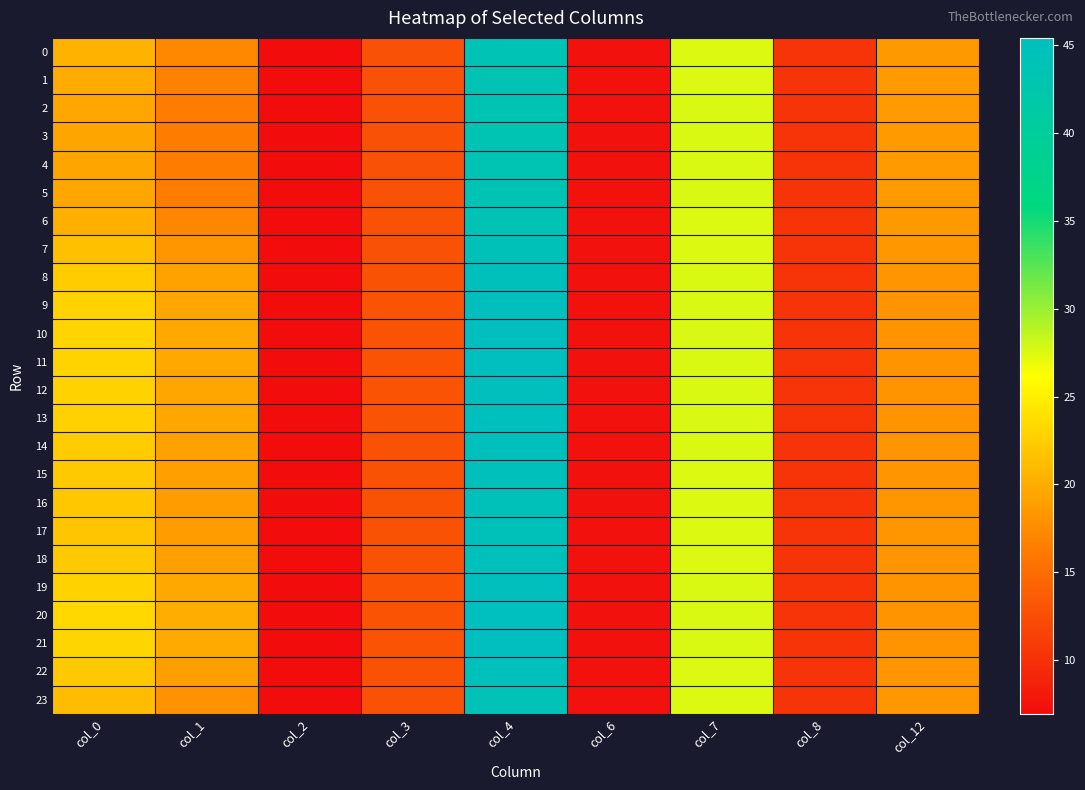

What is the total value across all series at col_0?

520.1